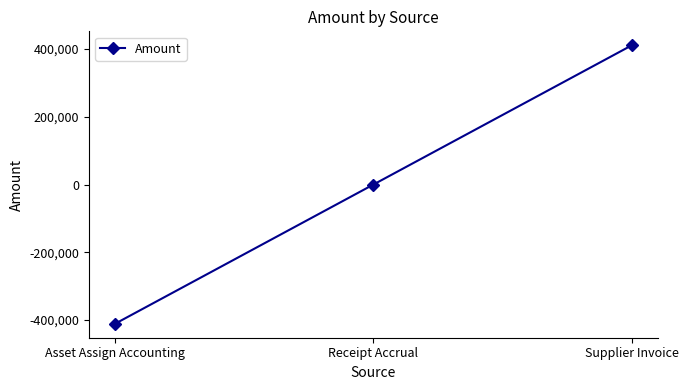

How many lines are shown in the chart?

1